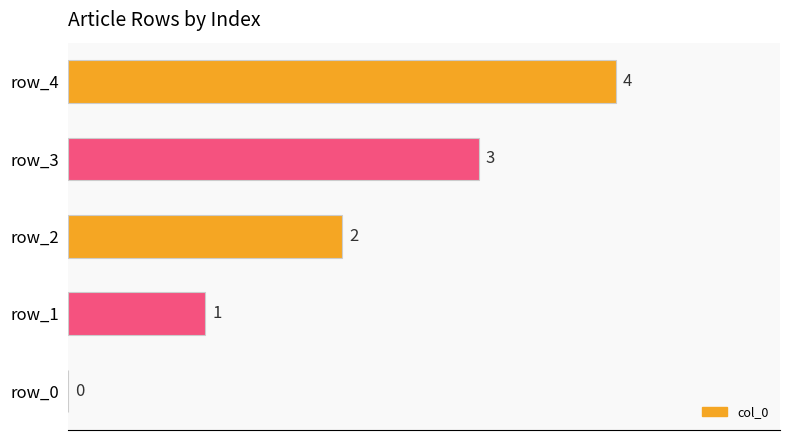

What is the sum of all values?

10